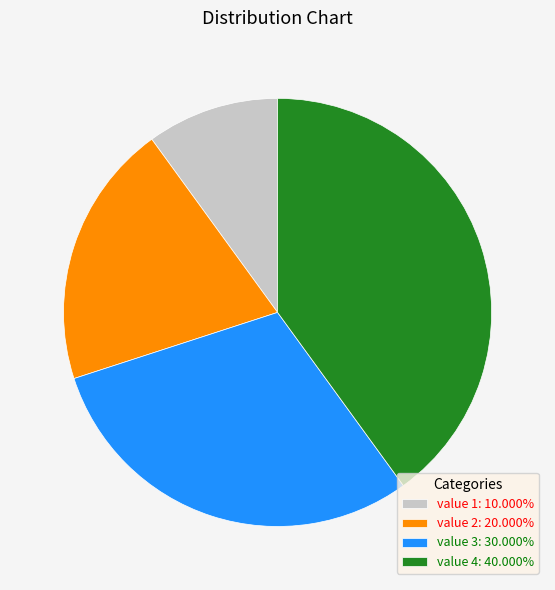

Is value 4: 40.000% the majority of the pie?

No